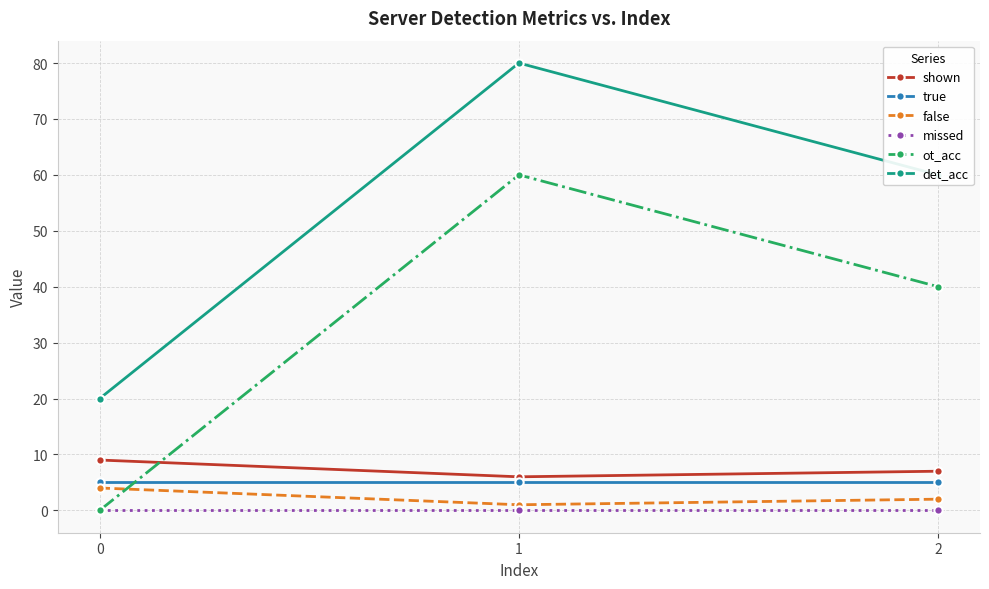

True or false: shown has a value of 5 at 0.

False